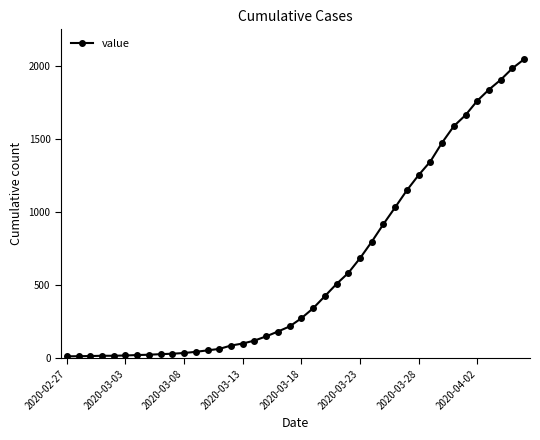

What is the average value?

622